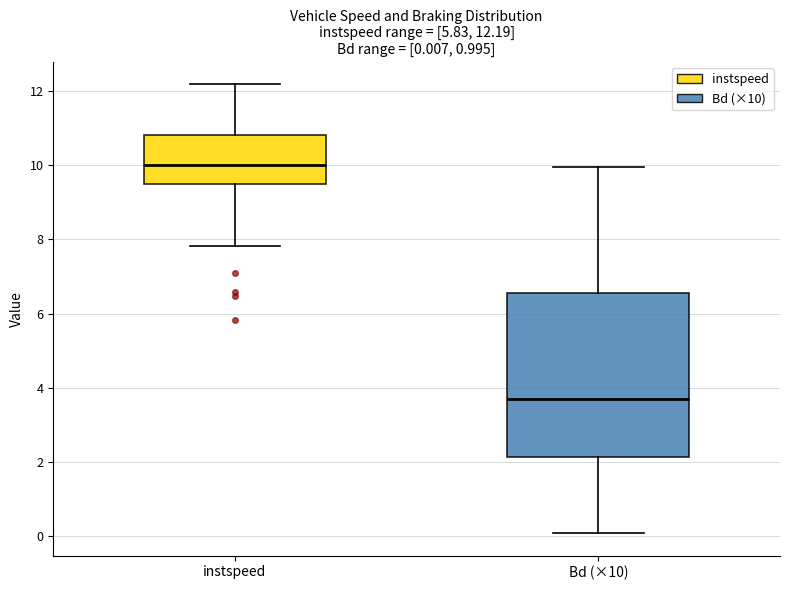

Which box has the lowest median line?

Bd (×10)